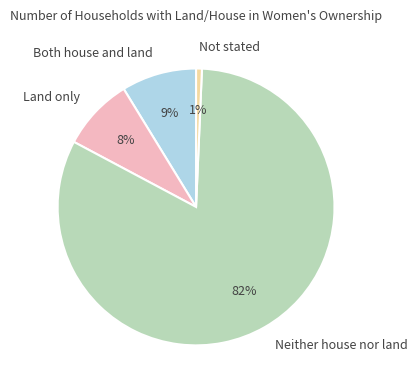

Combined, do Not stated and Both house and land account for over 50%?

No